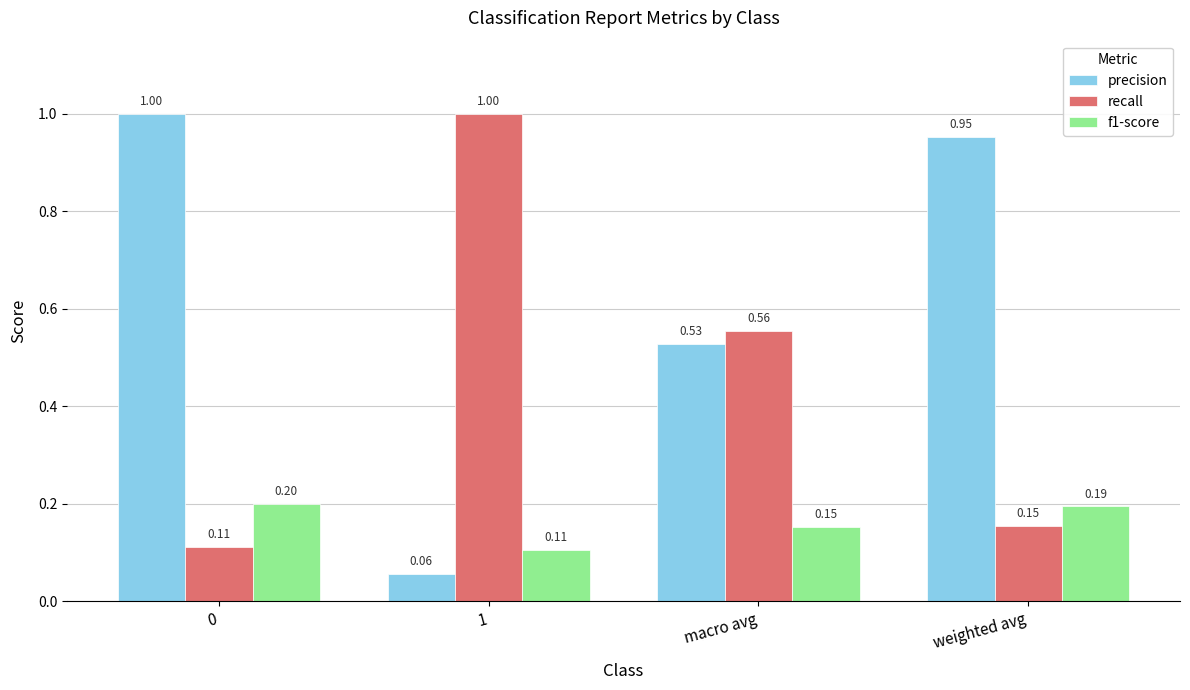

Between 0 and 1, which series saw the biggest shift?

precision